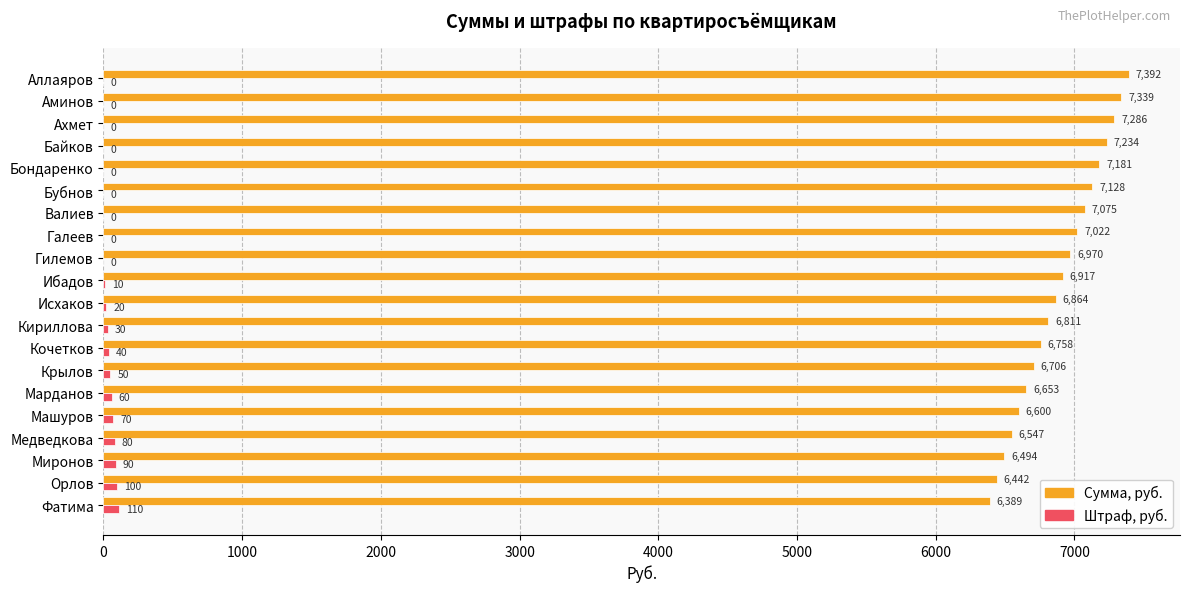

What is the average value of the Сумма, руб. series?

6890.4